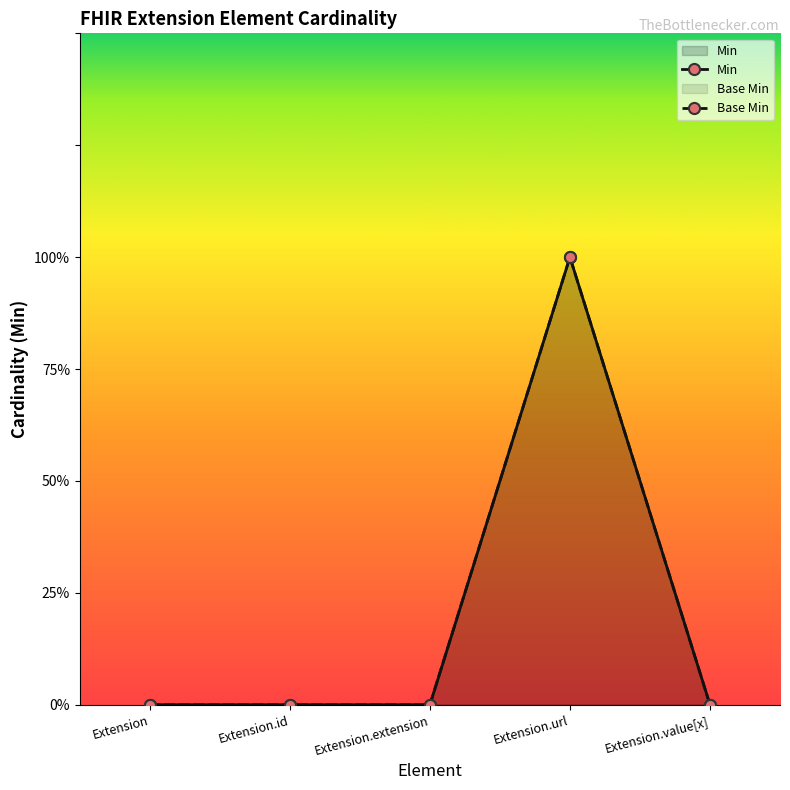

What position from the left is Extension.extension?

3